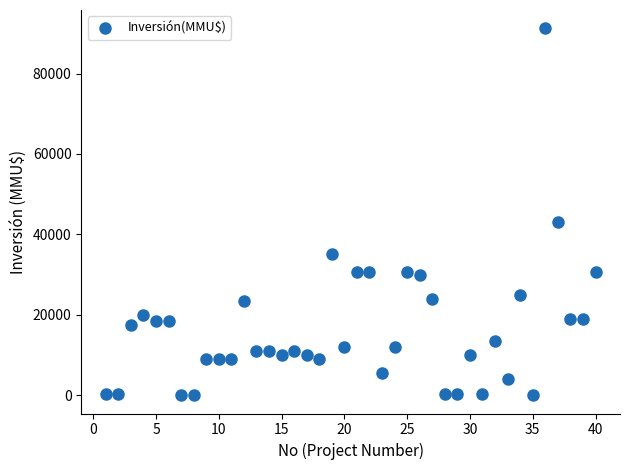

What is the range of Y values (max minus min)?

91250